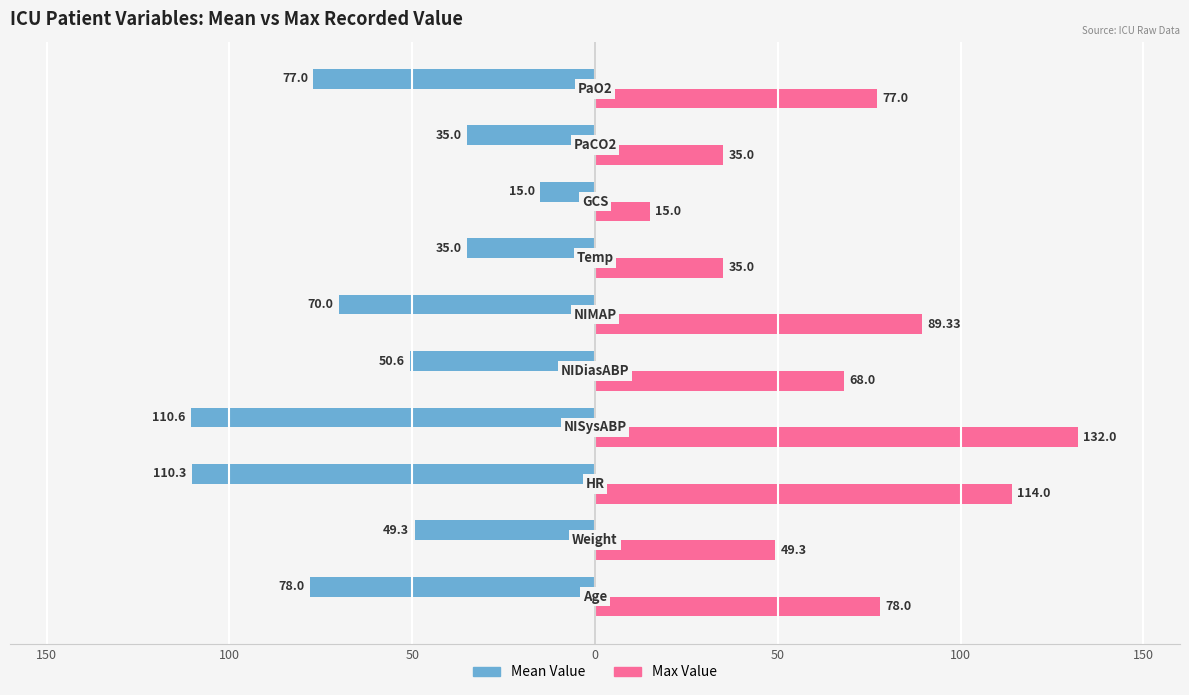

What are all the series names shown in the legend?

Mean Value, Max Value